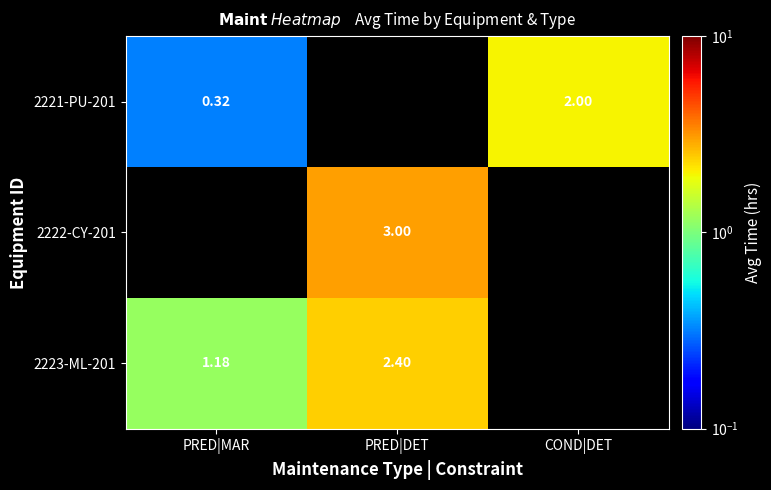

What is the sum of the 2223-ML-201 values at PRED|MAR and COND|DET?

1.2